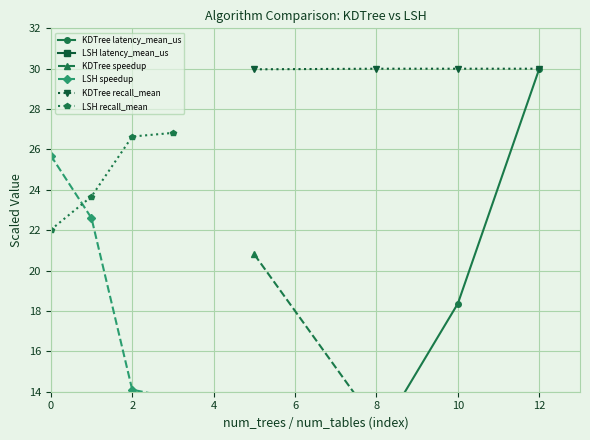

What is the minimum value shown in the chart?

4.8